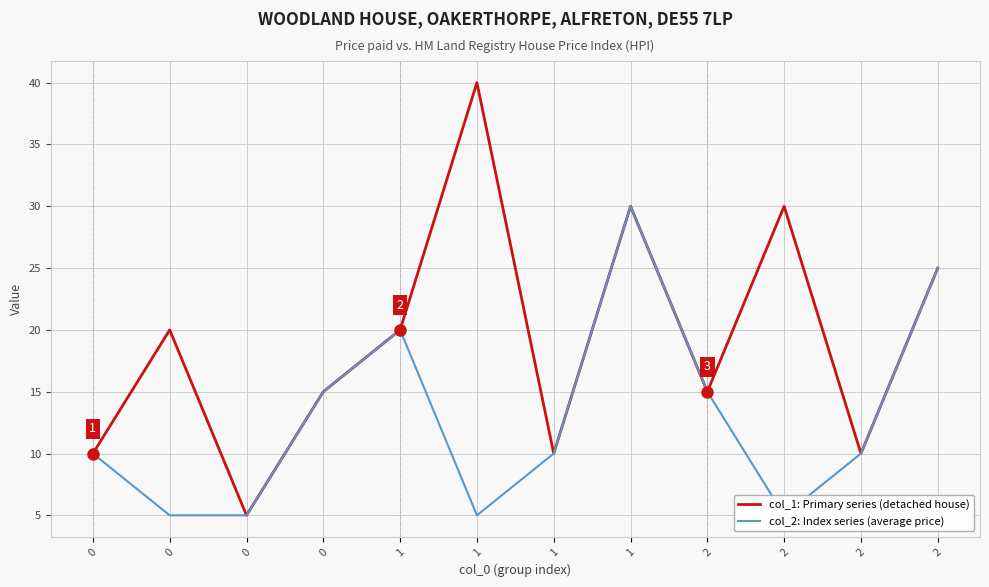

True or false: col_1: Primary series (detached house) and col_2: Index series (average price) cross at least once.

False